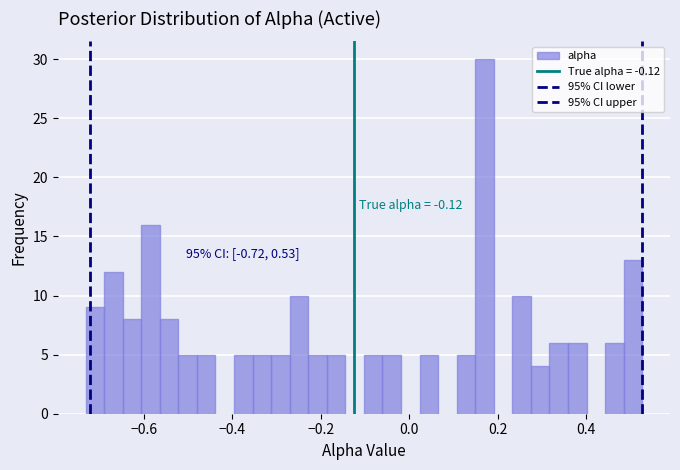

Read against the x-axis, roughly where is the centre of the tallest bar?

0.16